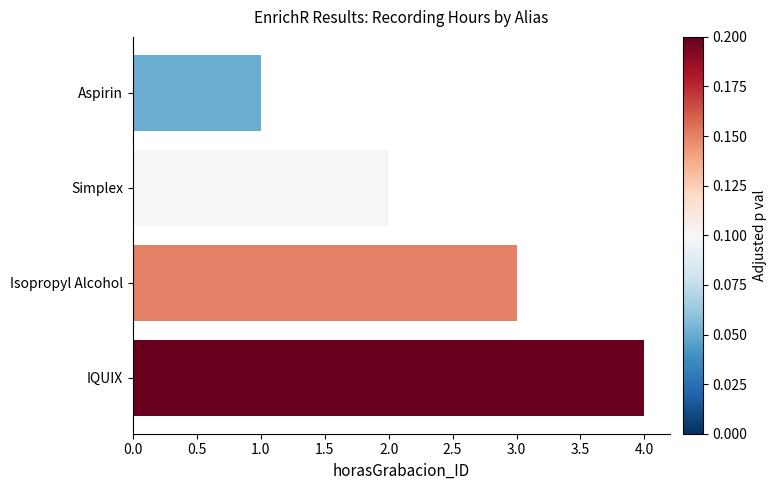

What is the label of the 2nd bar from the top?

Simplex